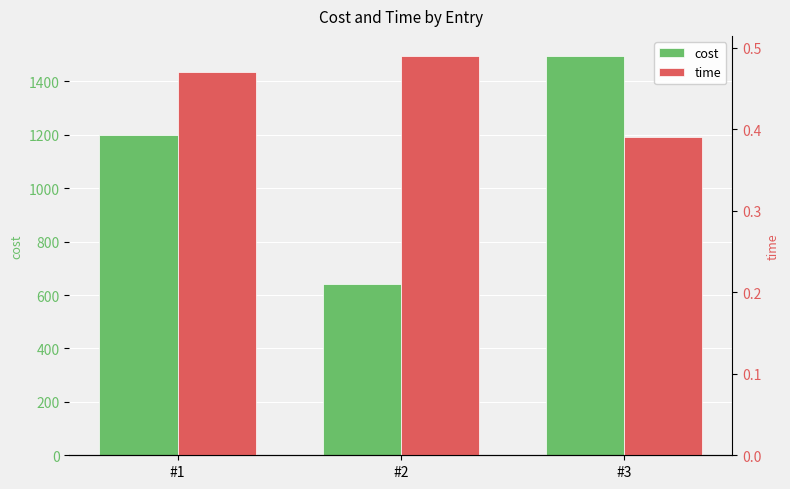

Reading left to right, list all the values displayed in this chart.

cost: #1=1200.5	#2=642.0	#3=1495.7
time: #1=0.5	#2=0.5	#3=0.4